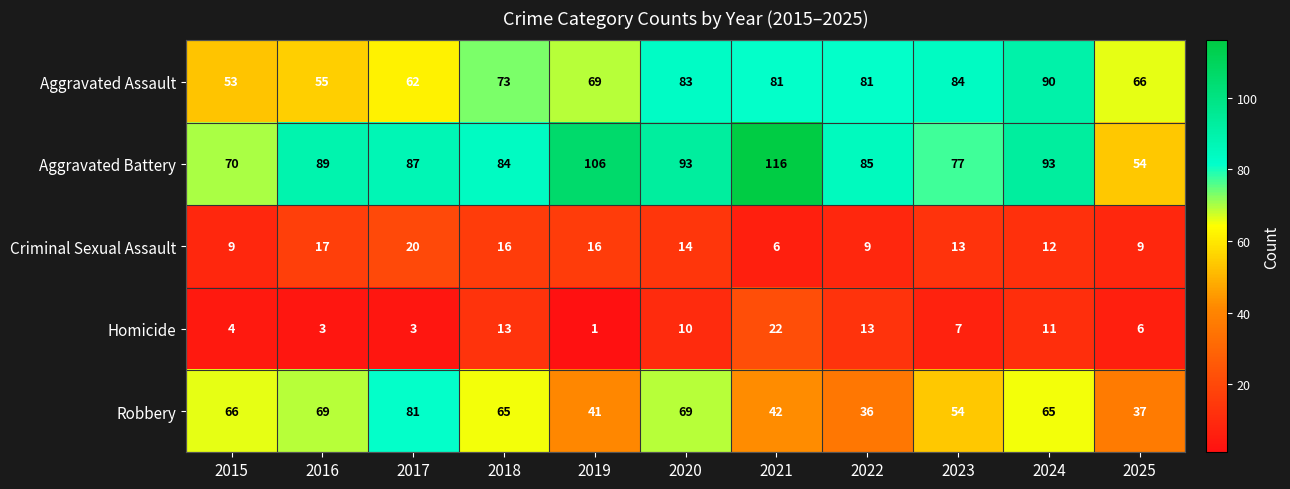

Between 2017 and 2019, which series saw the biggest shift?

Robbery